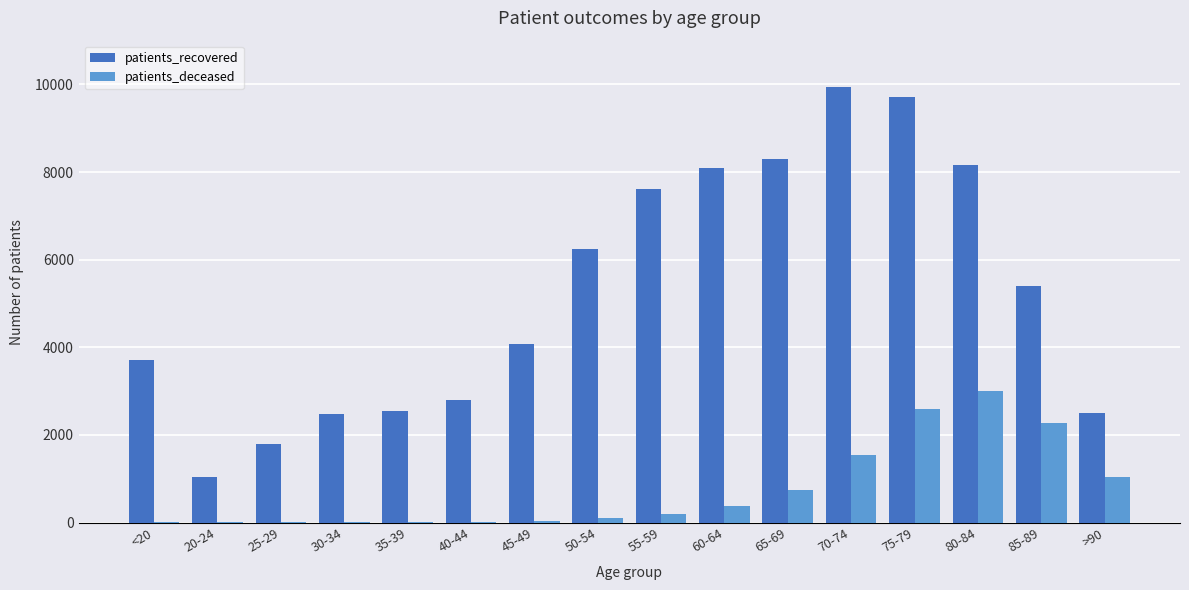

The patients_deceased series shows 13 at <20. True or false?

True